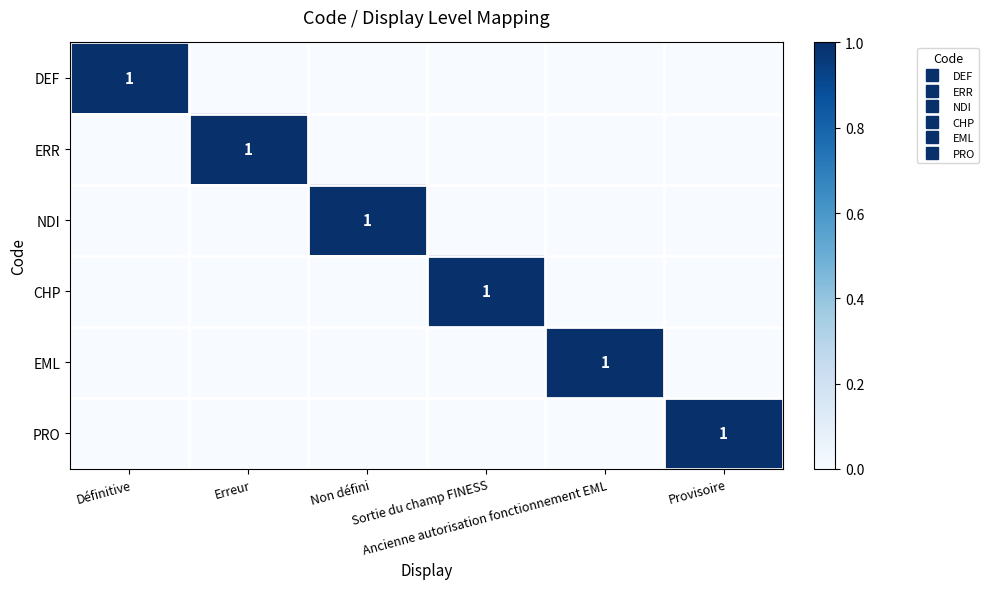

At which category is the sum across all series the highest?

Définitive